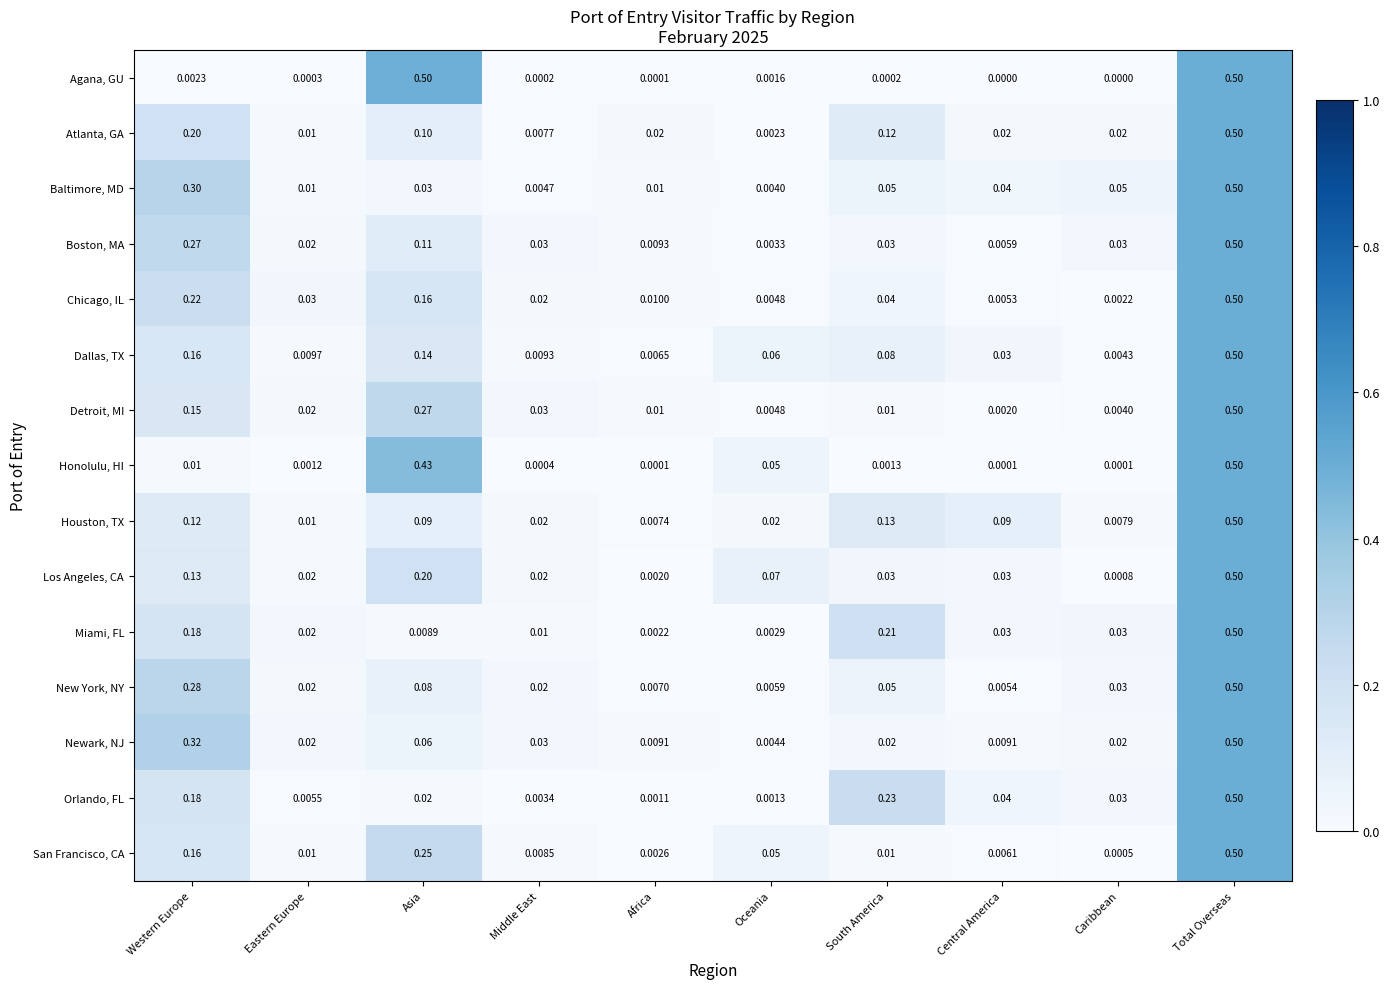

At which category is the sum across all series the highest?

Total Overseas